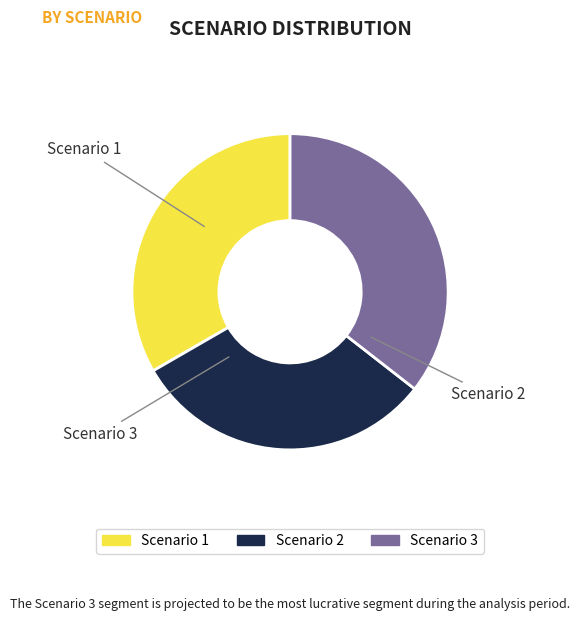

What is the ratio of the value at Scenario 2 to the value at Scenario 1?

0.9